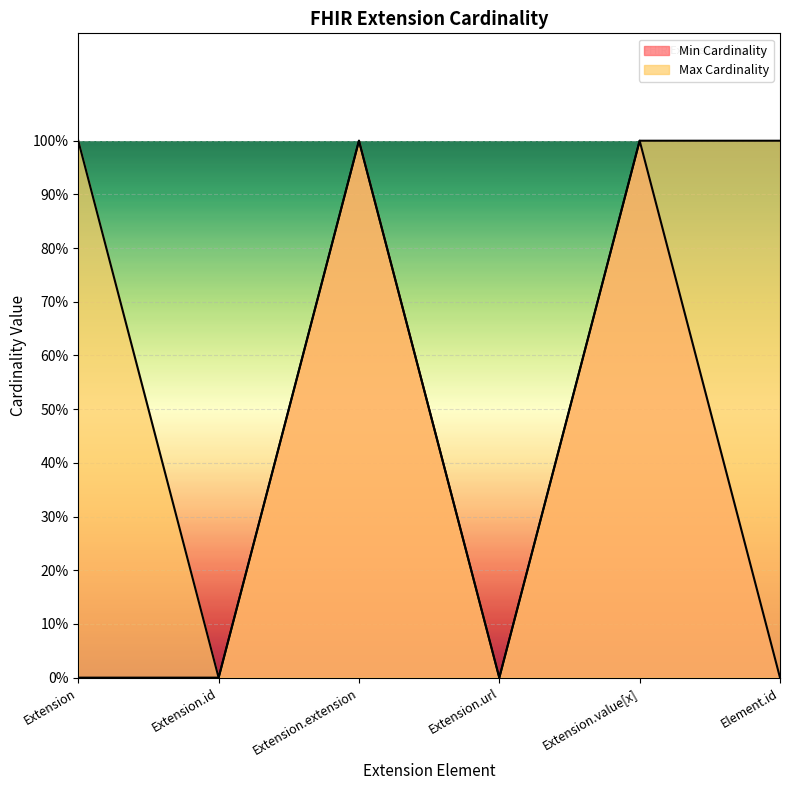

At which label does Max Cardinality reach its minimum?

Extension.id